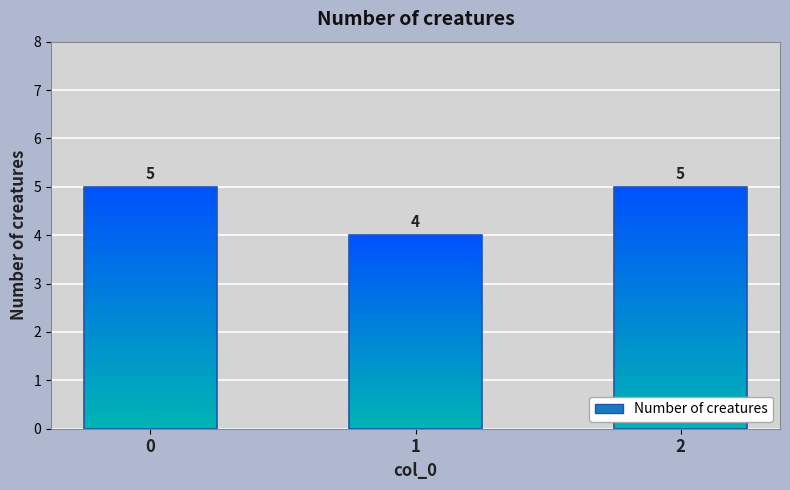

What is the change in value from 0 to 1?

-1